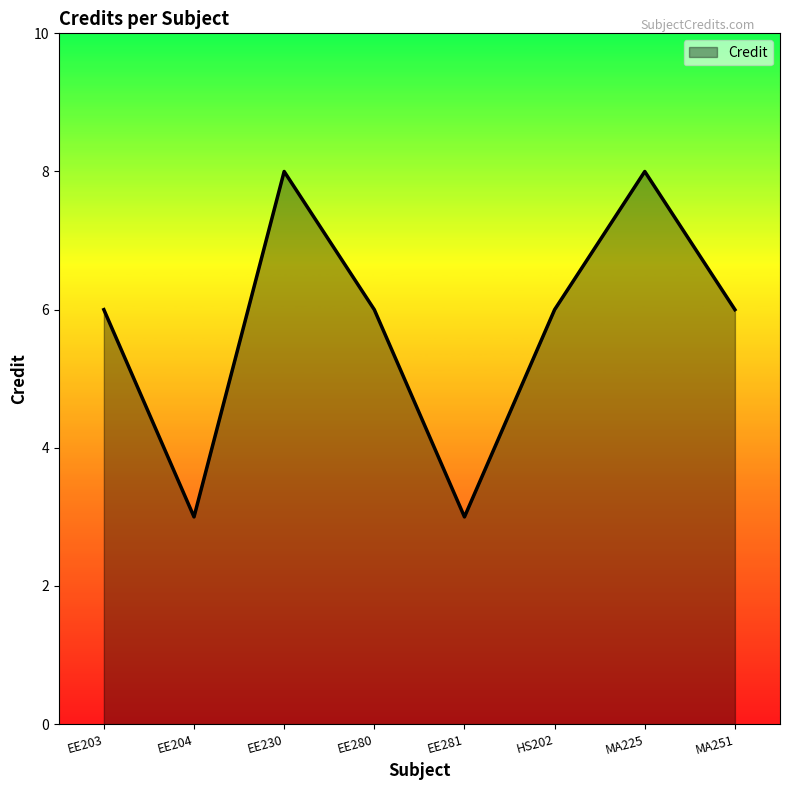

What is the greatest value displayed?

8